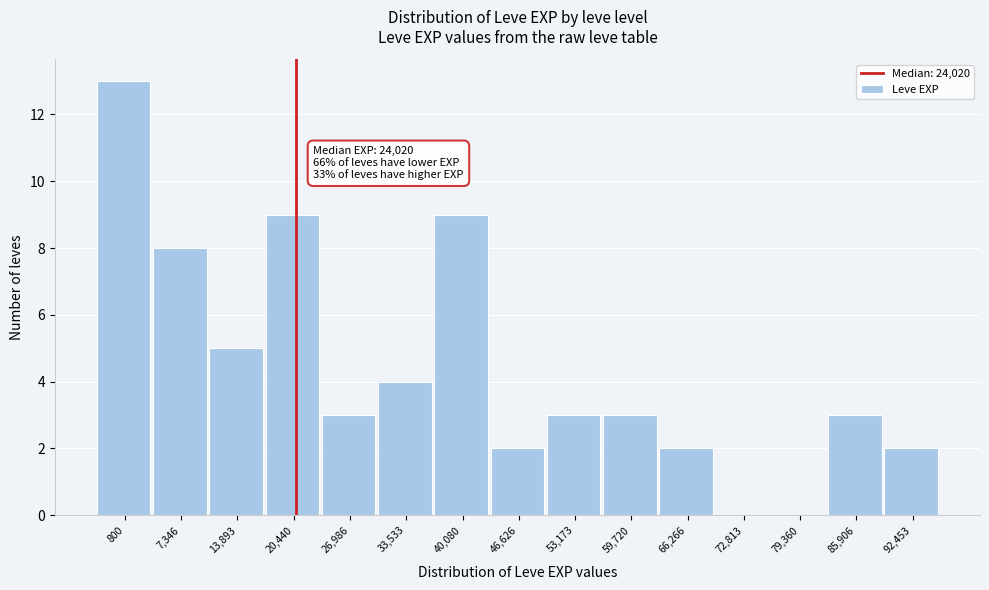

Reading left to right, what are all the values shown in this chart?

800=13	7,346=8	13,893=5	20,440=9	26,986=3	33,533=4	40,080=9	46,626=2	53,173=3	59,720=3	66,266=2	72,813=0	79,360=0	85,906=3	92,453=2